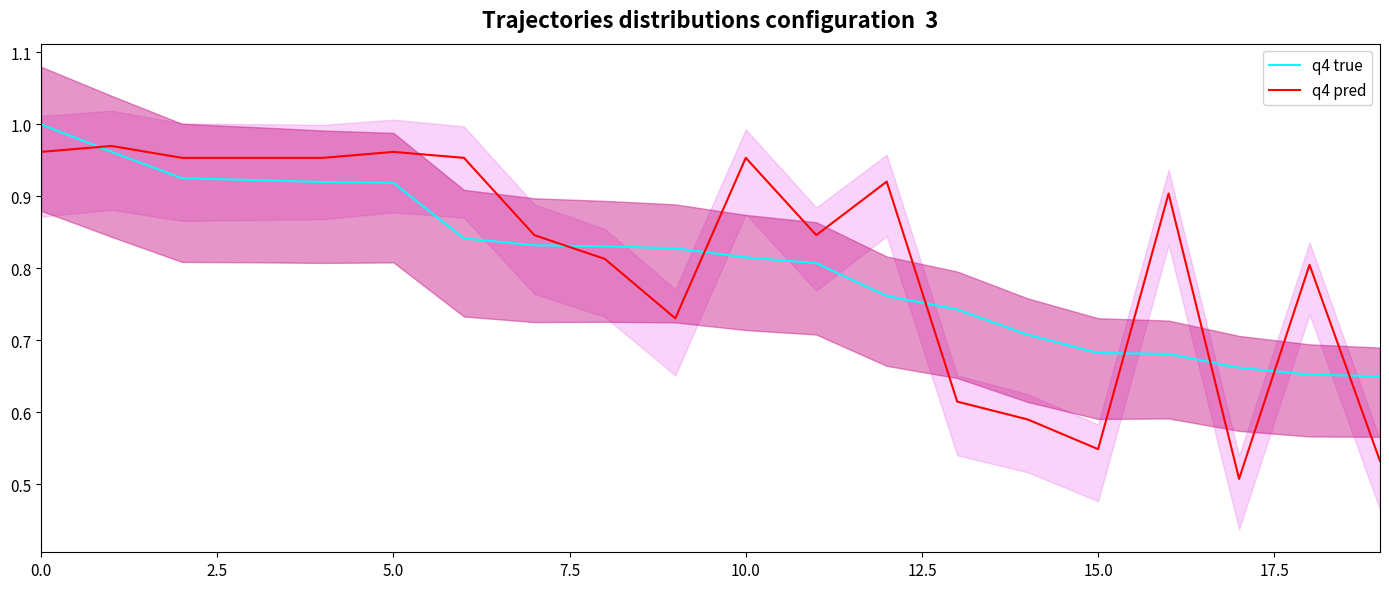

What is the difference between the maximum and minimum values in the q4 pred series?

0.5